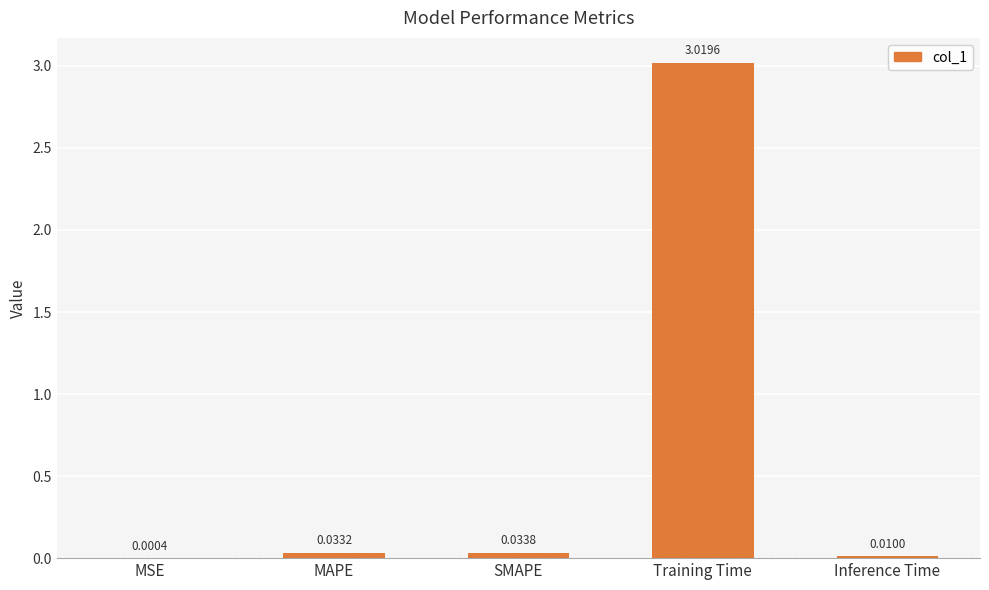

Where is the data nearest to the value 1?

SMAPE